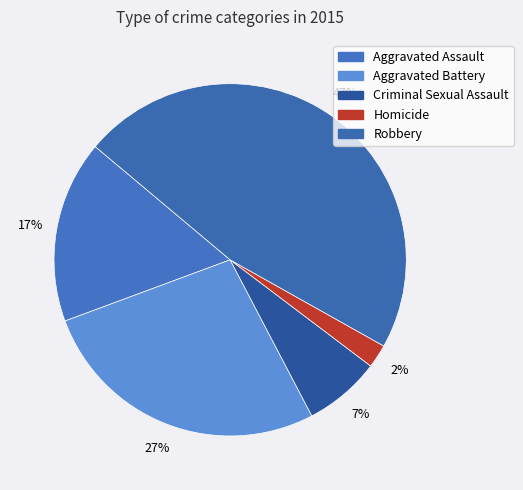

Which slice is the largest?

Robbery